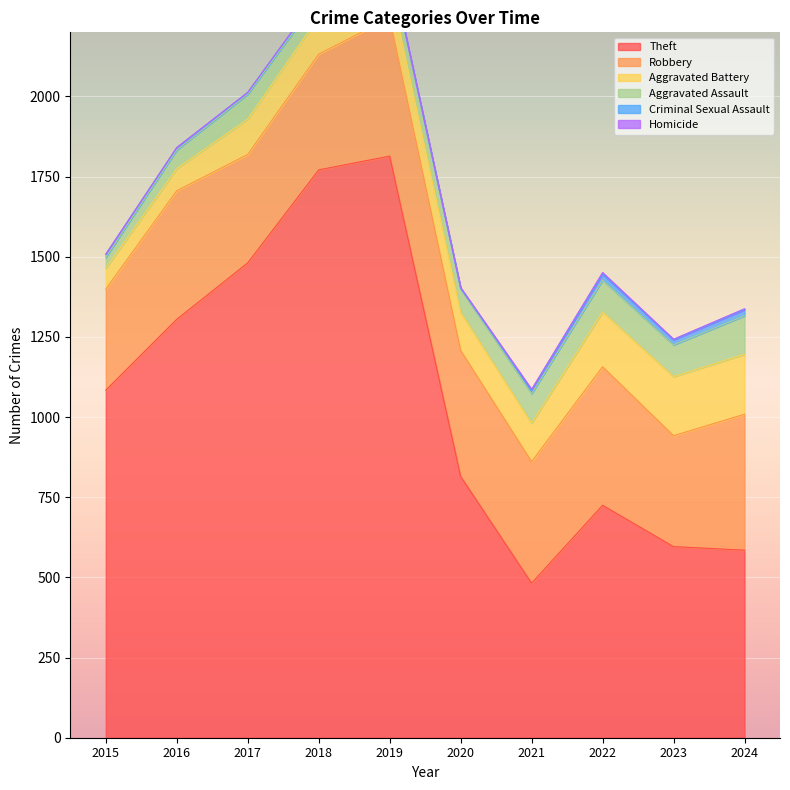

Count the number of data series in this chart.

6